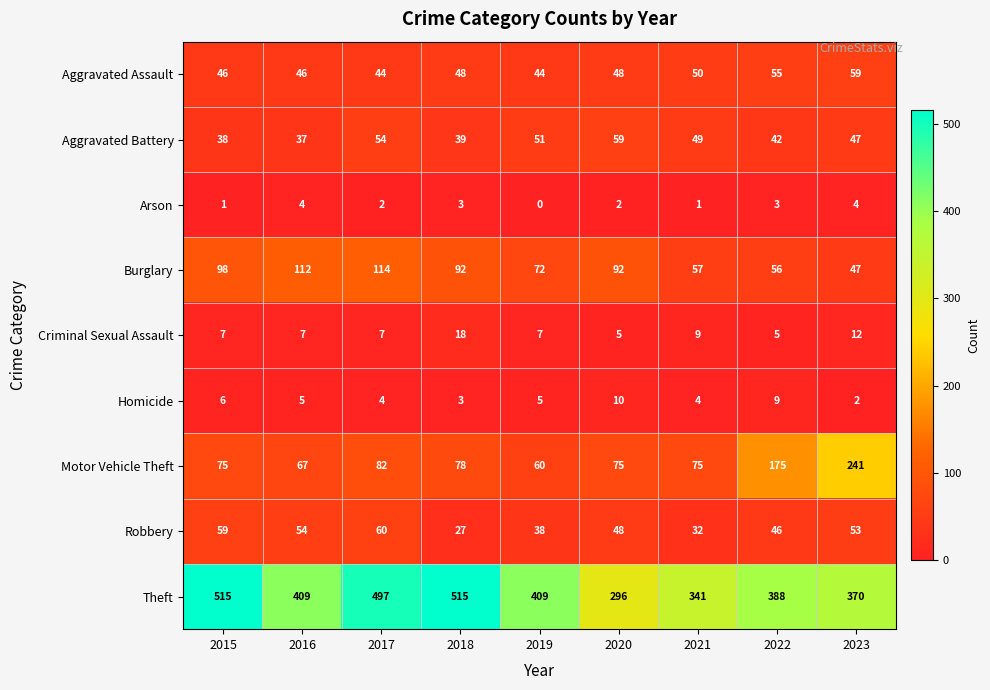

What is the highest value of the Homicide series?

10